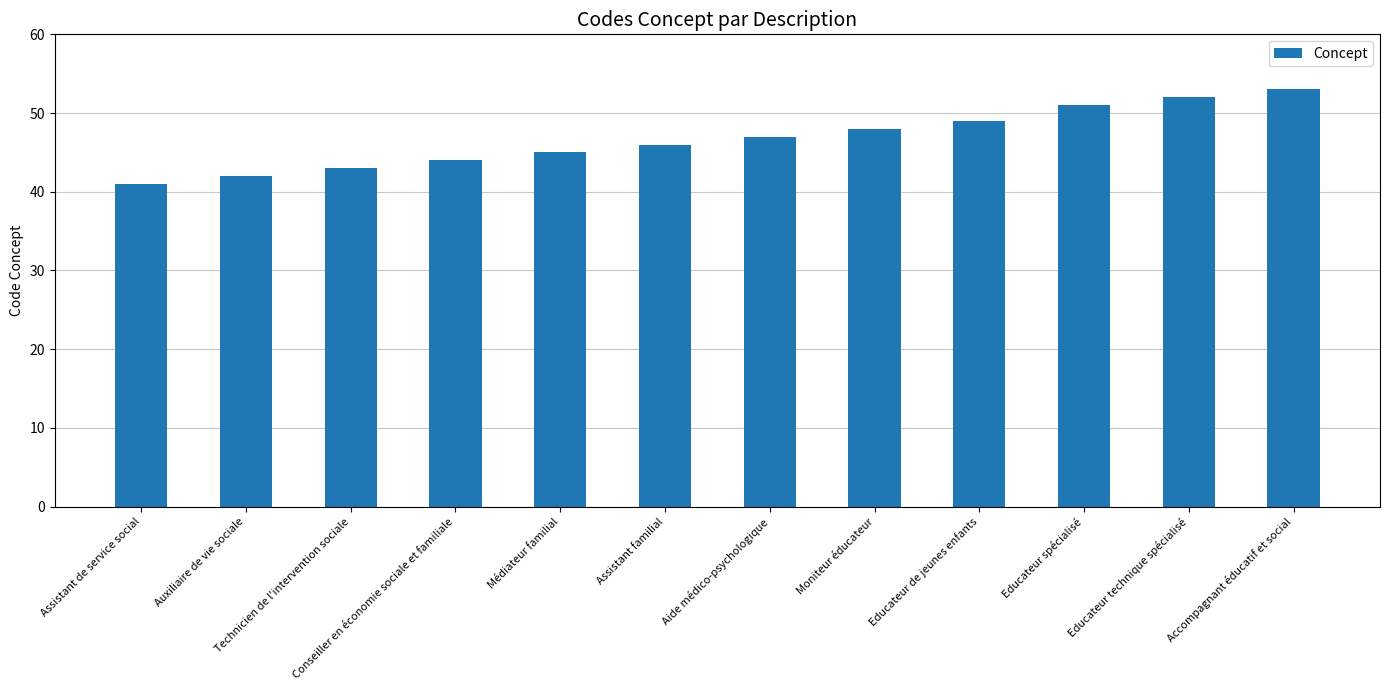

What is the approximate value at Conseiller en économie sociale et familiale?

44